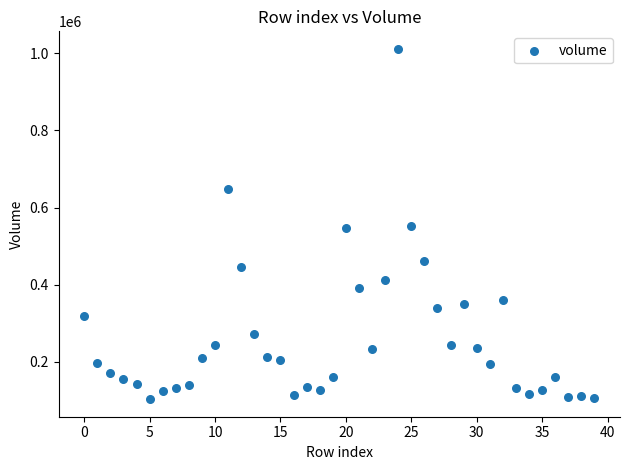

What is the range of Y values (max minus min)?

908055